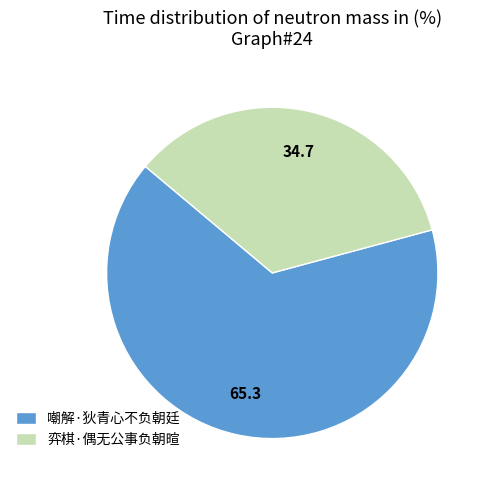

Combined, do 弈棋·偶无公事负朝暄 and 嘲解·狄青心不负朝廷 account for over 50%?

Yes